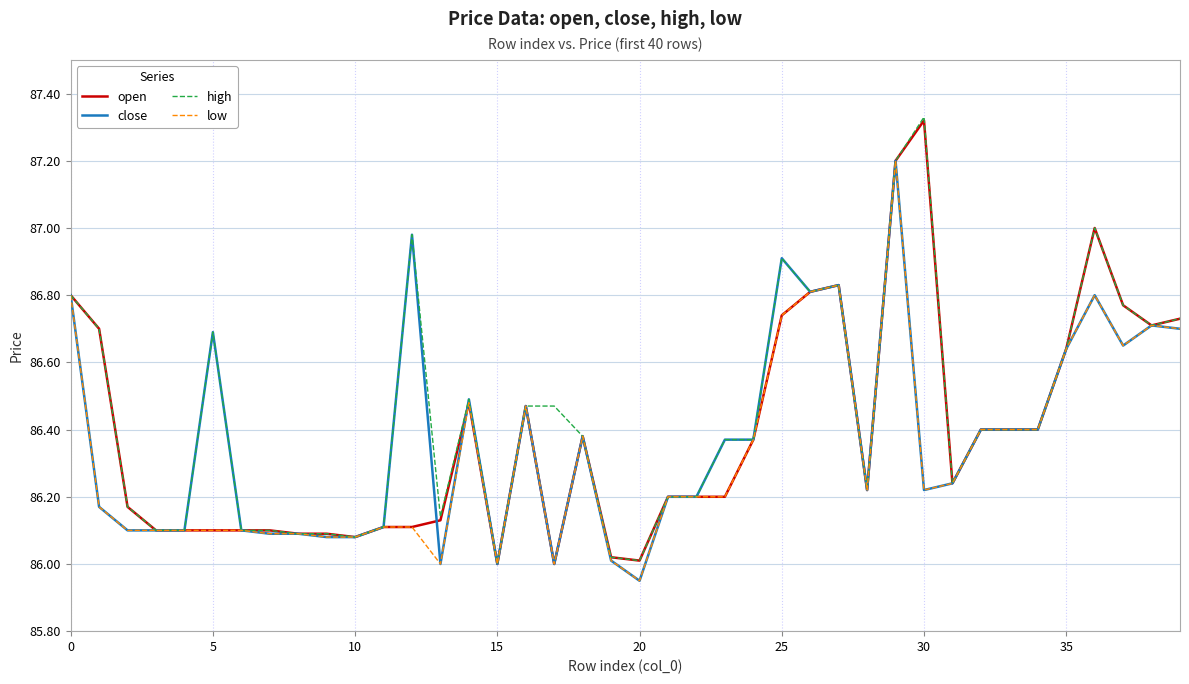

What is the highest value of the low series?

87.2